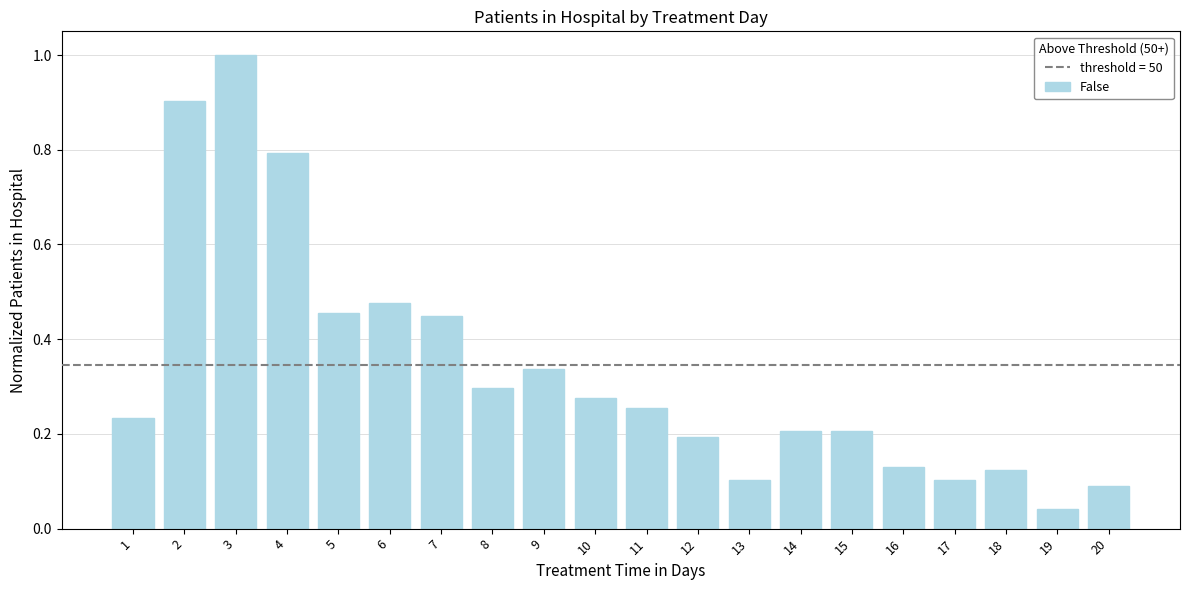

Which category has the lowest value across all series?

19